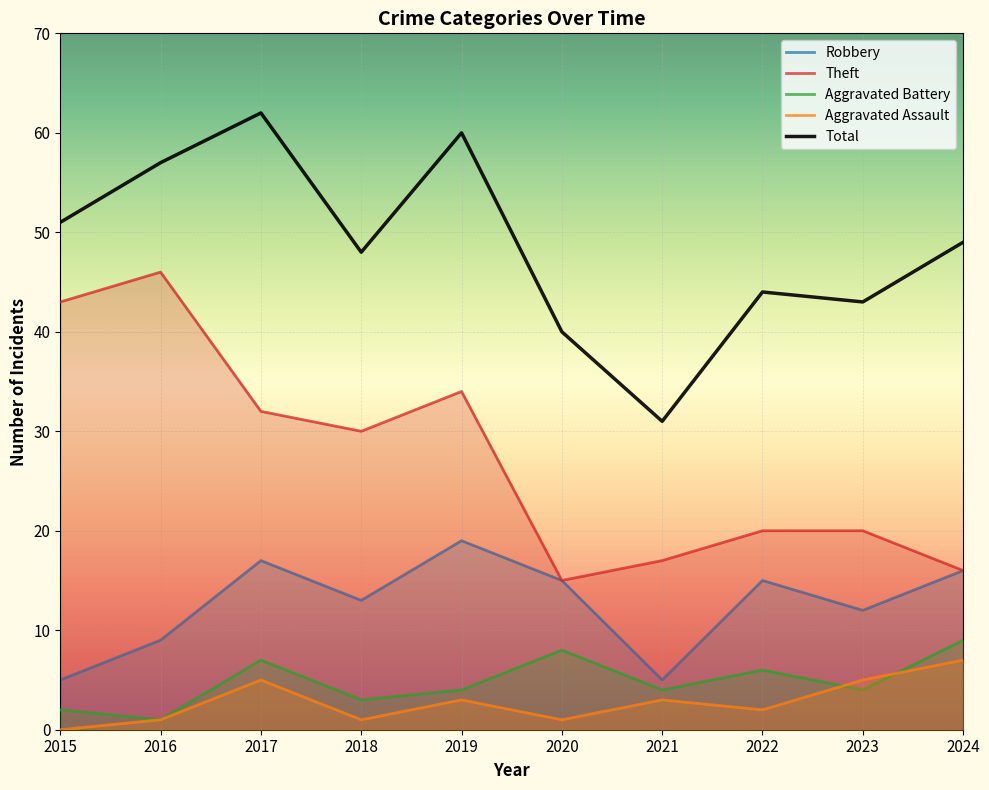

How many series are shown in this chart?

5